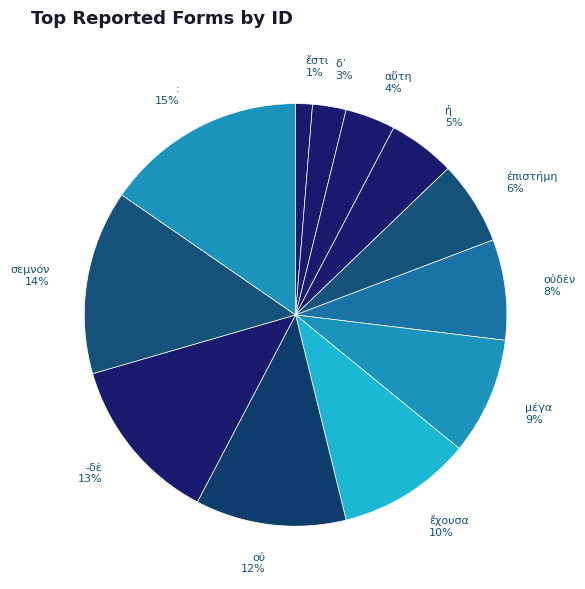

To the nearest percent, what percentage of the pie is ἔχουσα 10%?

10%